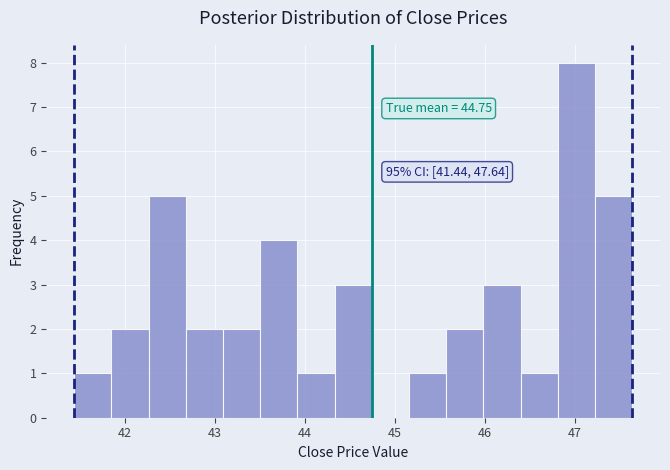

Which range on the x-axis has the tallest bar?

46.8 to 47.2